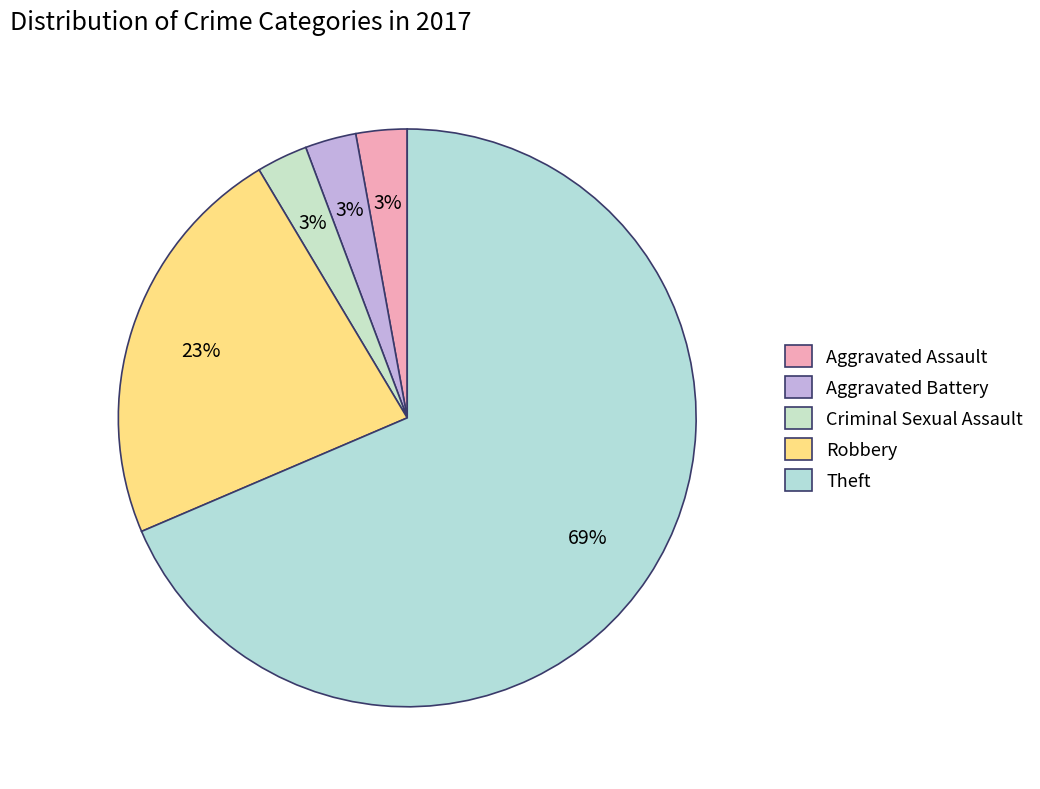

How many segments does this pie chart have?

5